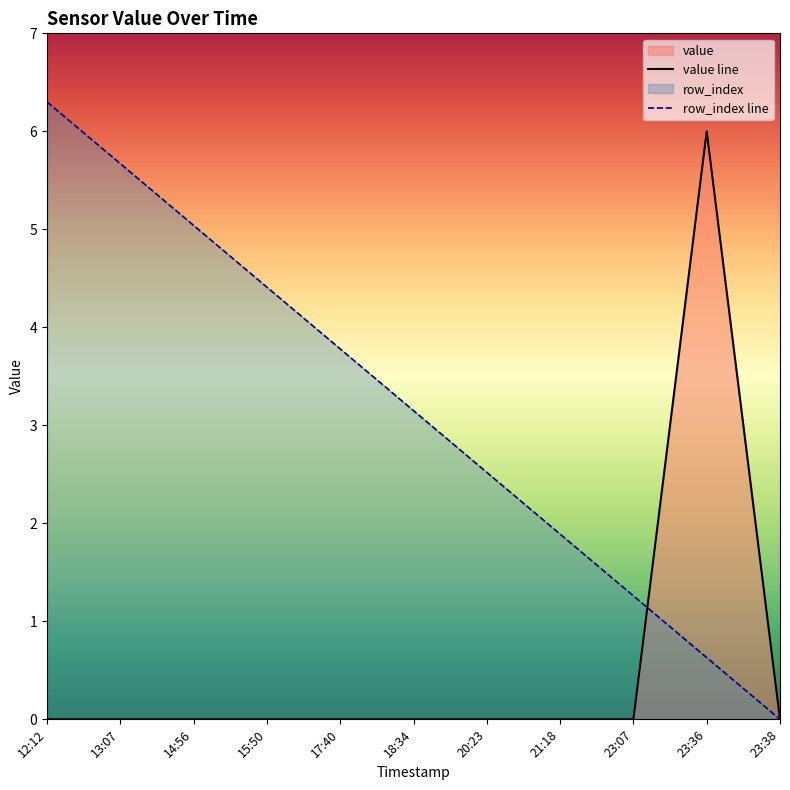

List the labels in order of value value, smallest first.

12:12, 13:07, 14:56, 15:50, 17:40, 18:34, 20:23, 21:18, 23:07, 23:38, 23:36